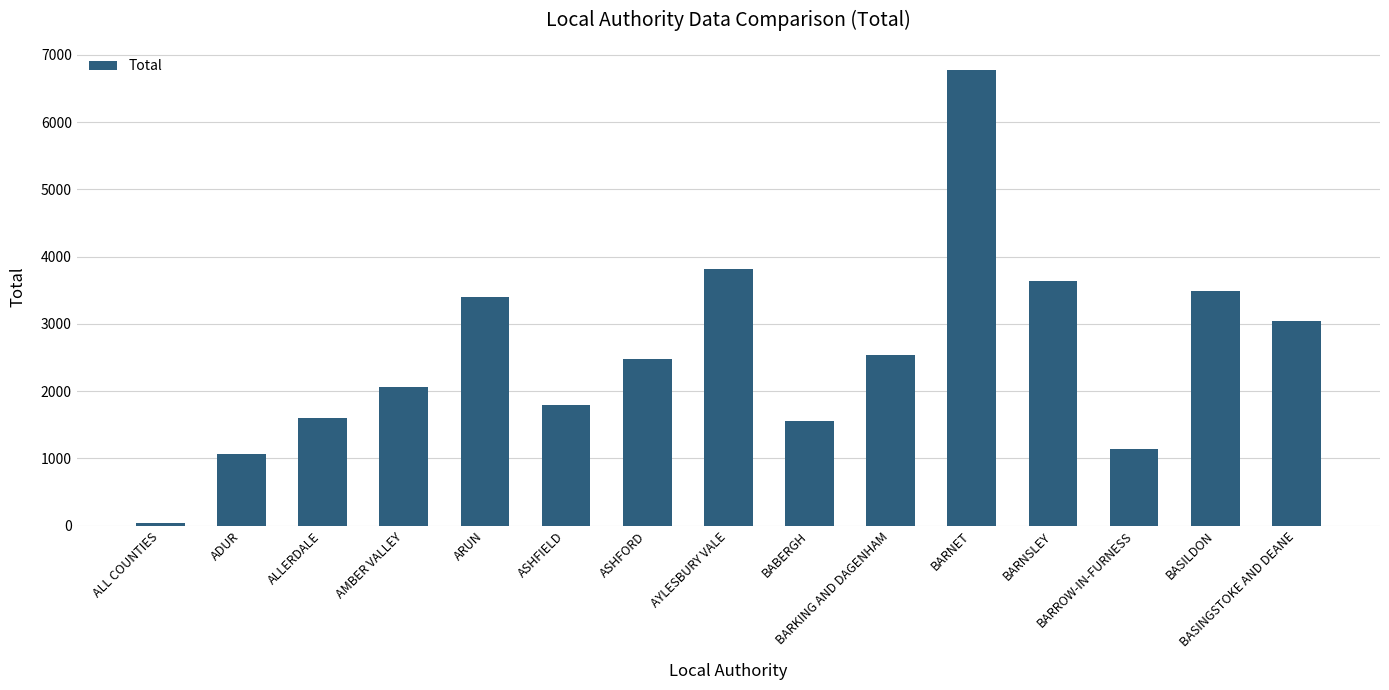

What is the minimum value shown in the chart?

39